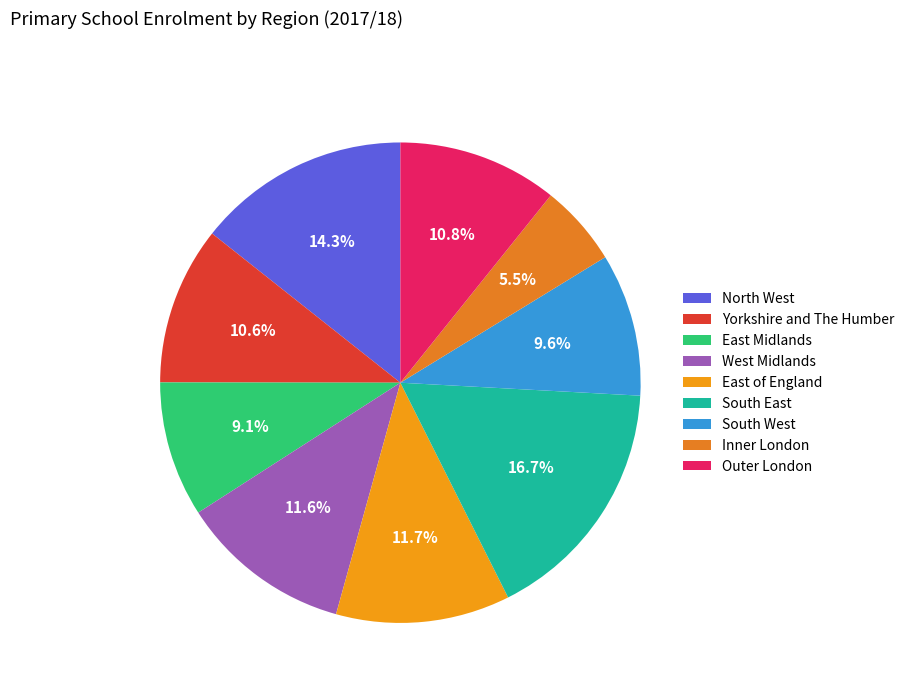

Does Inner London account for over 50% of the chart?

No